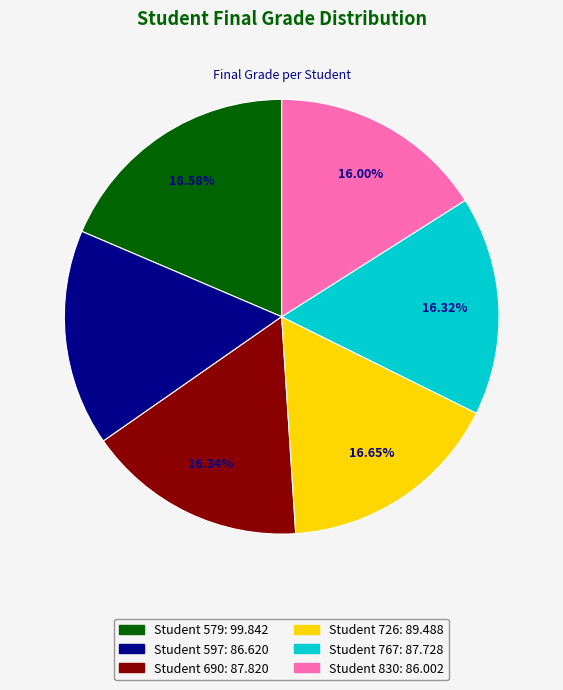

Is it true that Student 690 is 11% of the pie?

False